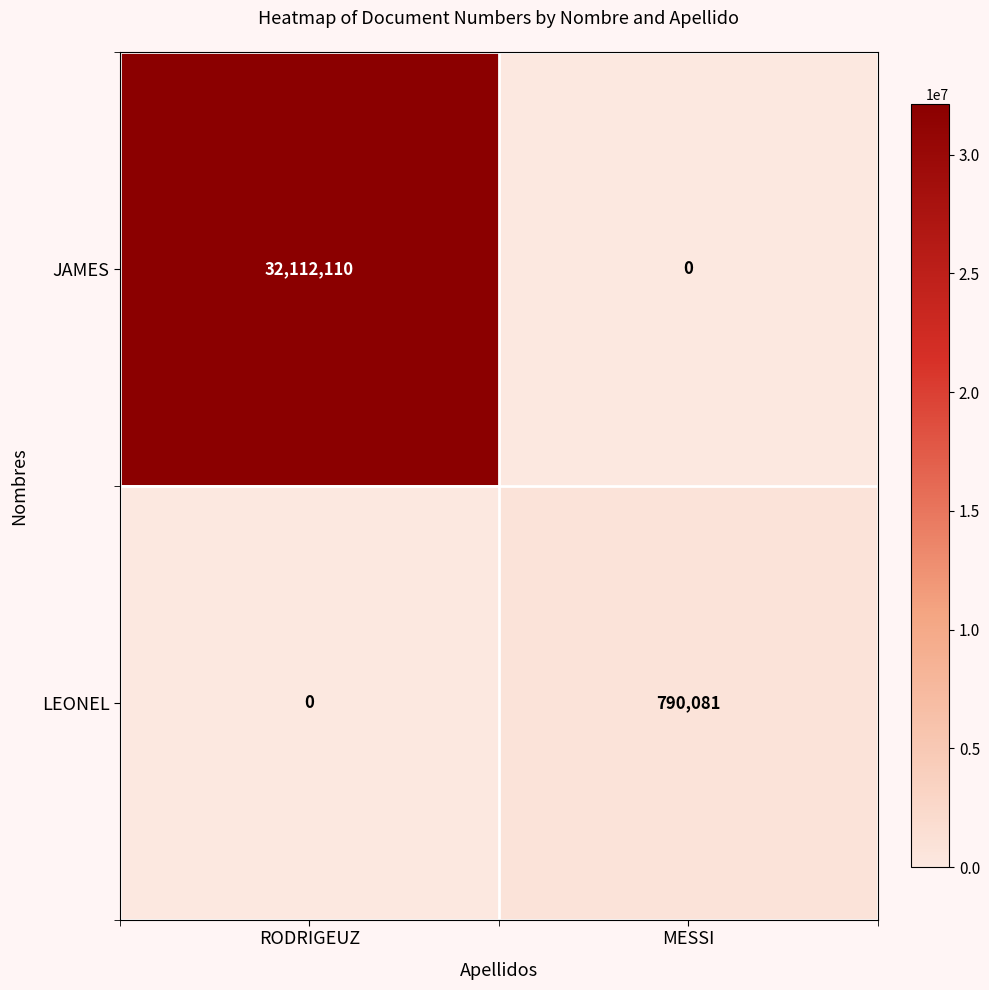

What is the maximum value shown in the chart?

32112110